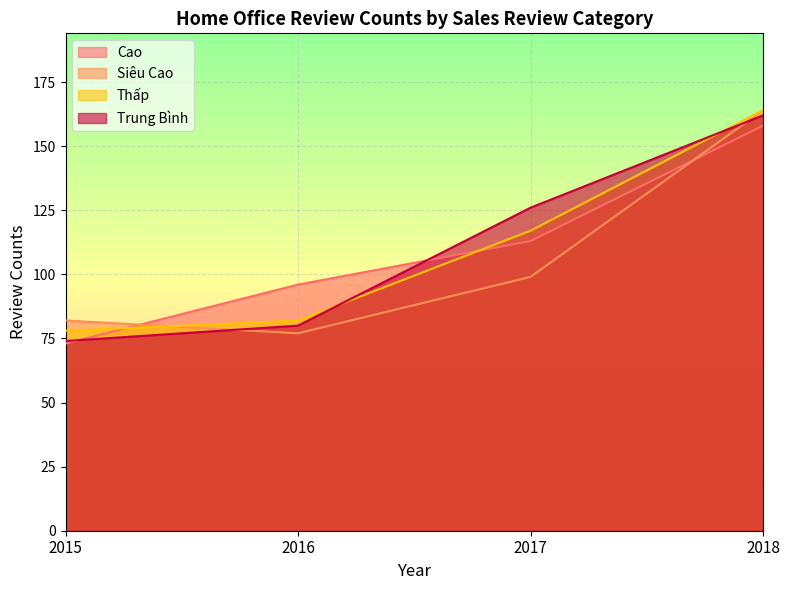

What are all the series names shown in the legend?

Cao, Siêu Cao, Thấp, Trung Bình